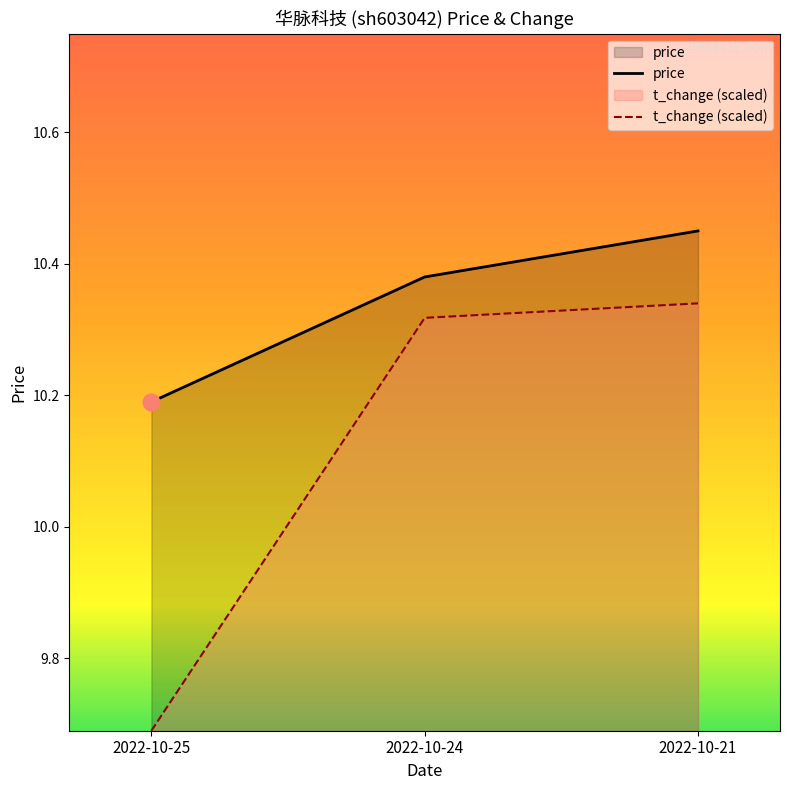

Reading left to right, extract all data points from this chart.

price: 2022-10-25=10.2	2022-10-24=10.4	2022-10-21=10.4
t_change: 2022-10-25=9.7	2022-10-24=10.3	2022-10-21=10.3